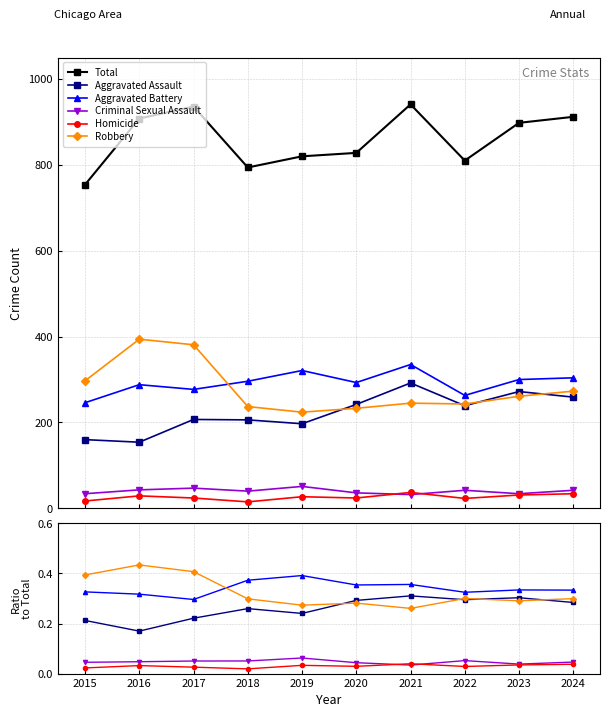

What are all the series names shown in the legend?

Total, Aggravated Assault, Aggravated Battery, Criminal Sexual Assault, Homicide, Robbery